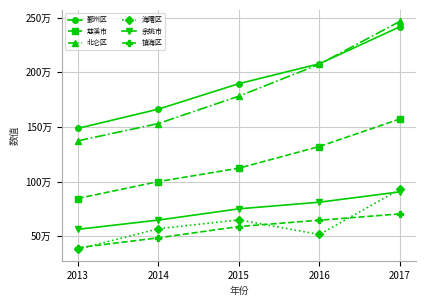

True or false: 镇海区 has more than 1 interior local peaks.

False